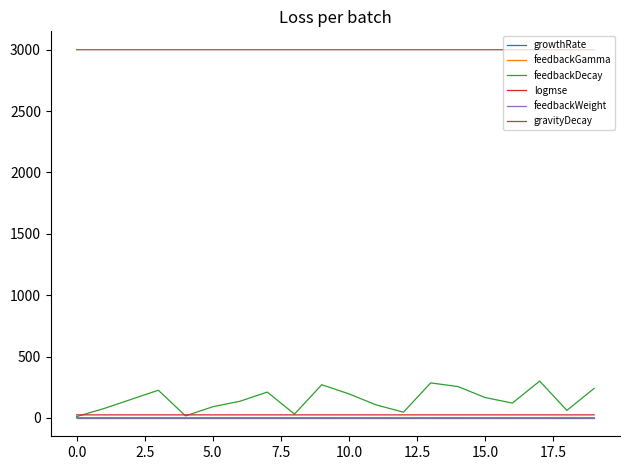

True or false: logmse and gravityDecay intersect in this chart.

False